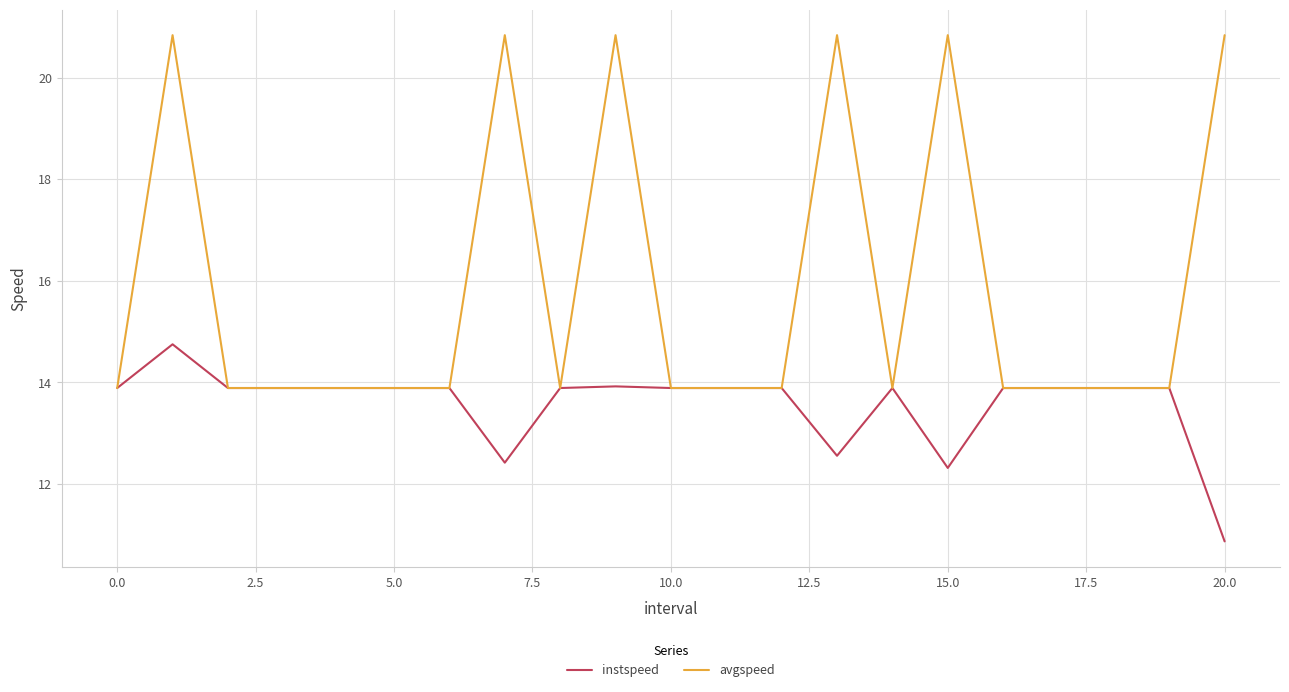

Which series has the widest spread of values?

avgspeed